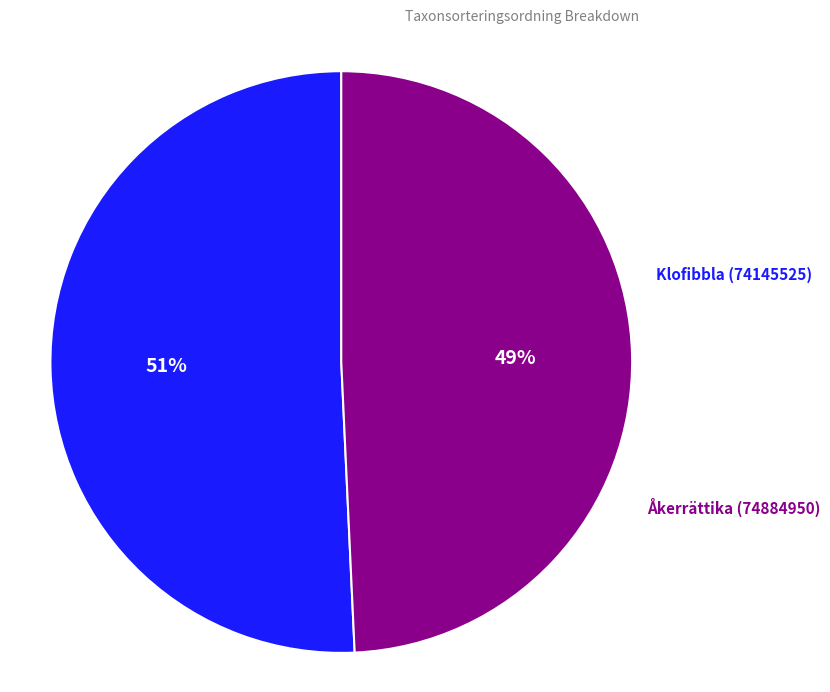

Is there a majority slice in this chart?

Yes